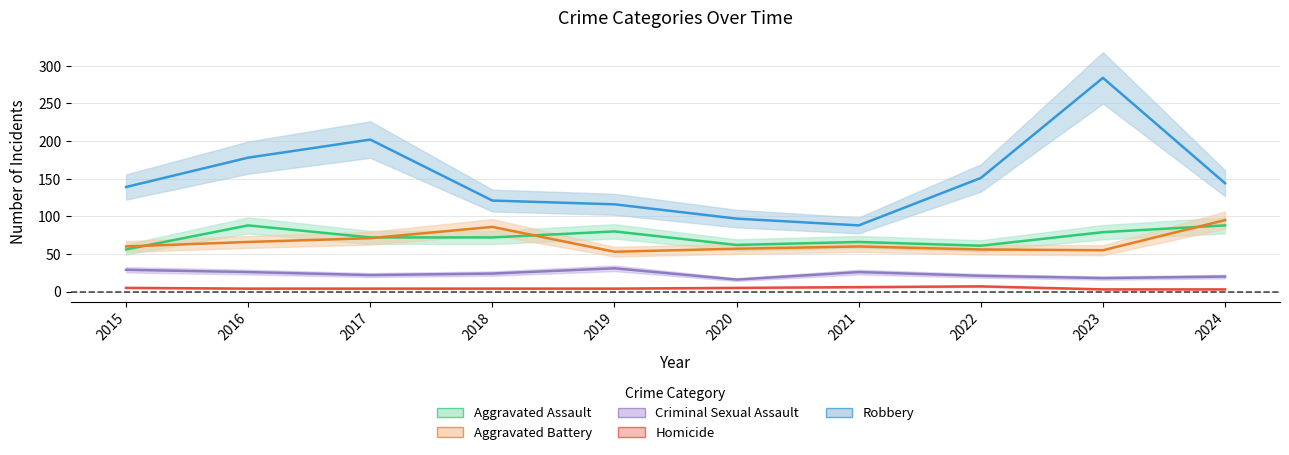

Count the number of data series in this chart.

5